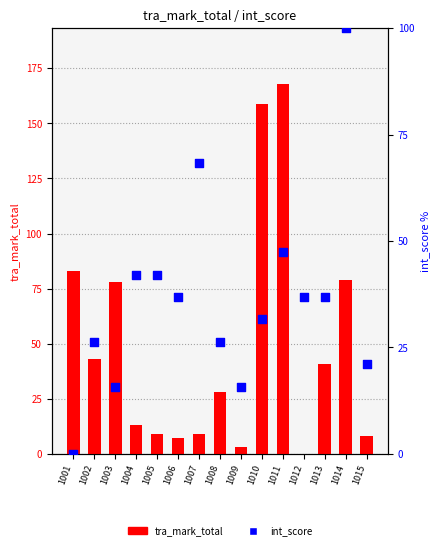

Which series has the largest total across all categories?

tra_mark_total